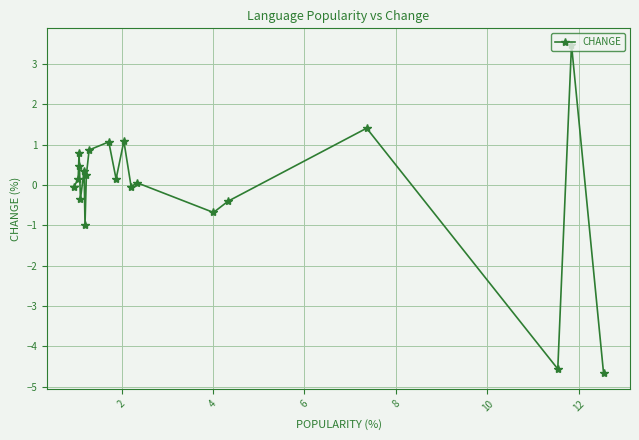

How many positive values are there?

12